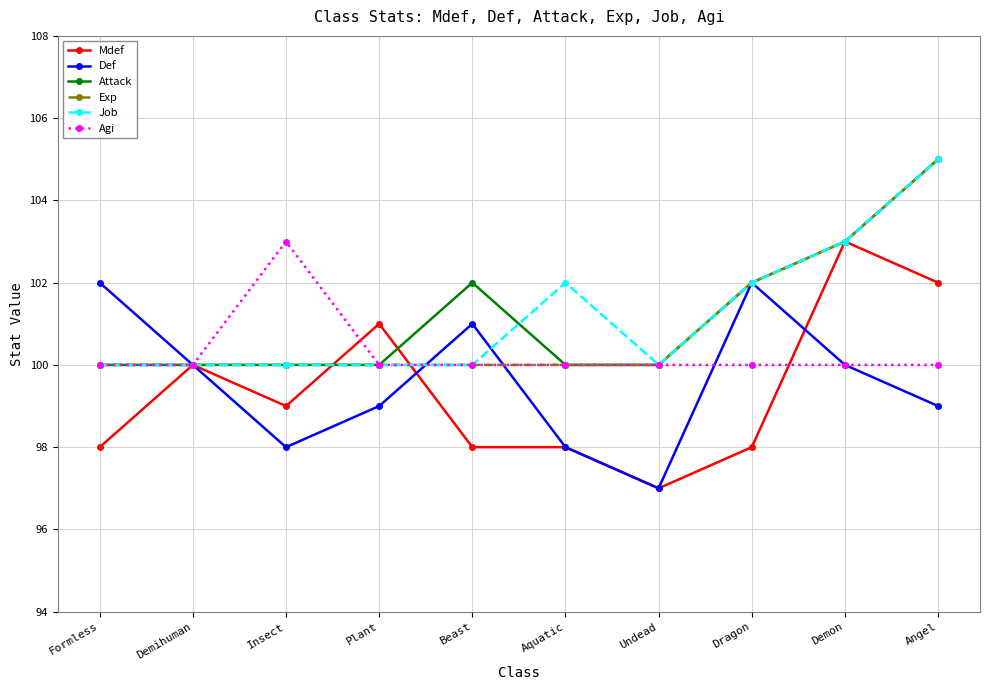

Is this an area chart (filled region under the line)?

No